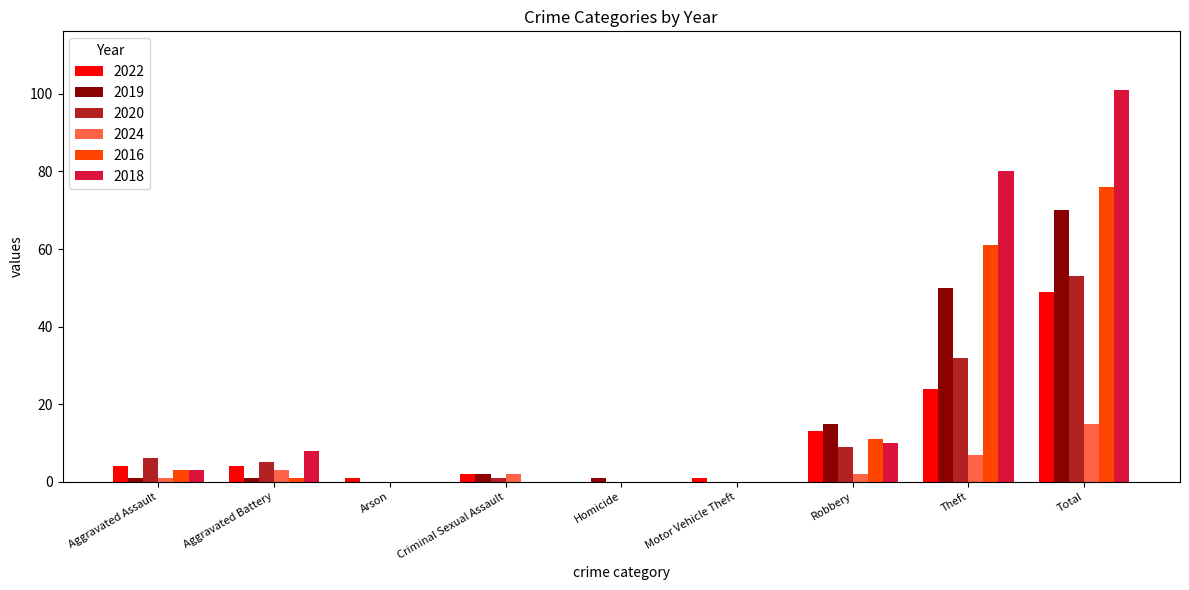

The value of 2016 at Arson is -37. True or false?

False